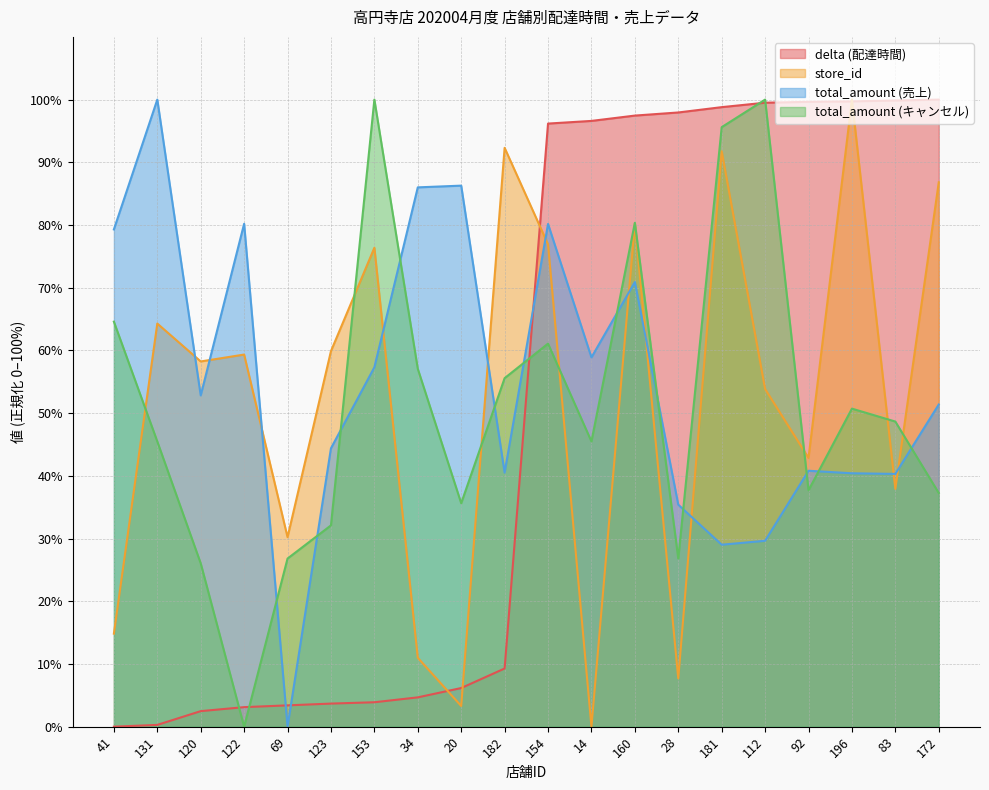

How many interior local peaks does the total_amount_sales series have?

6